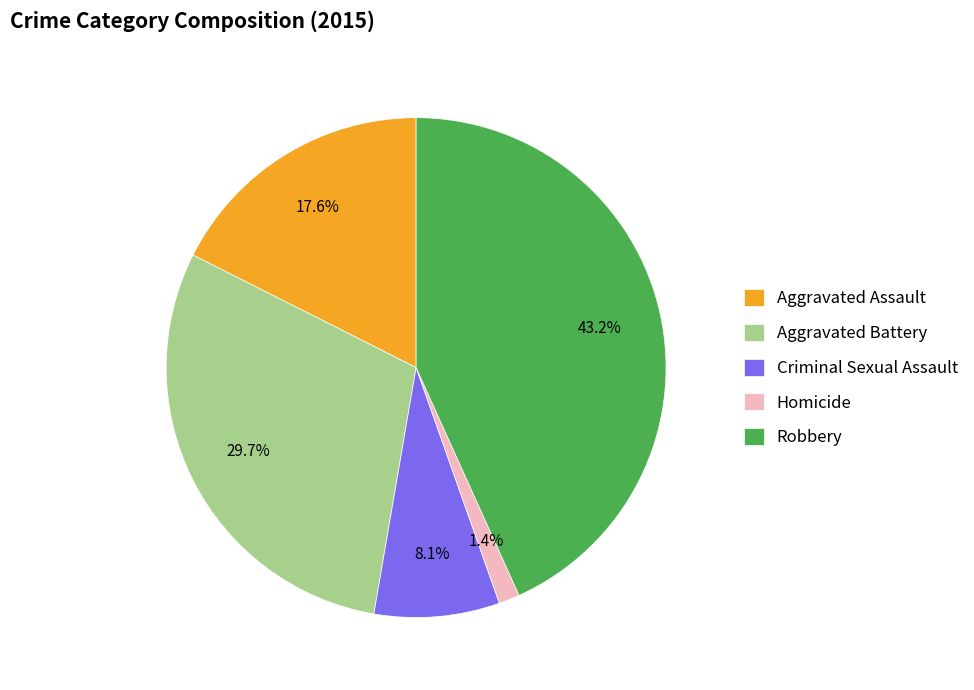

Is there a majority slice in this chart?

No